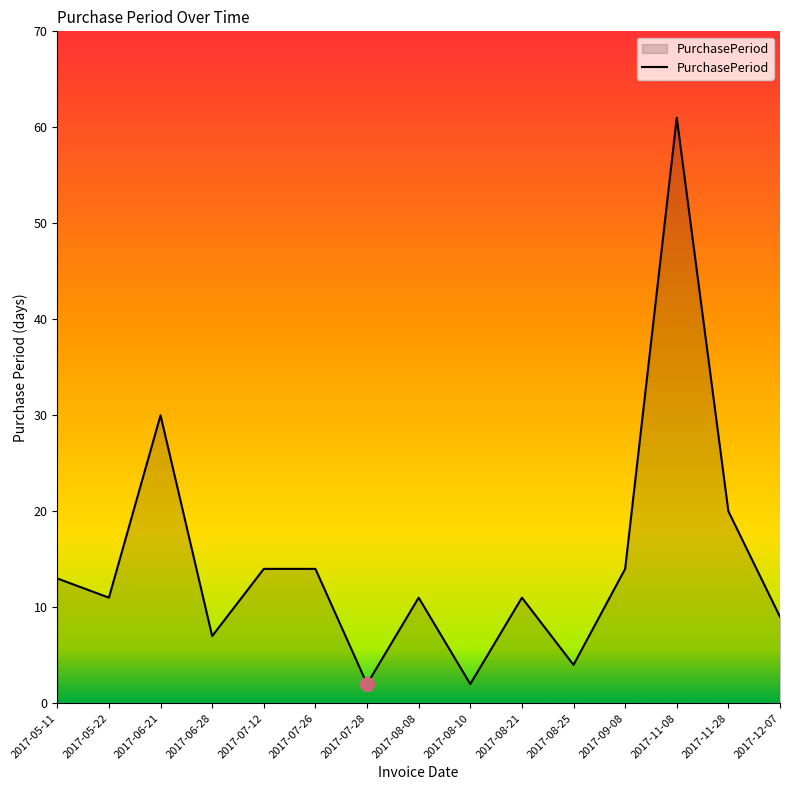

What is the sum of the values at 2017-06-21 and 2017-05-11?

43